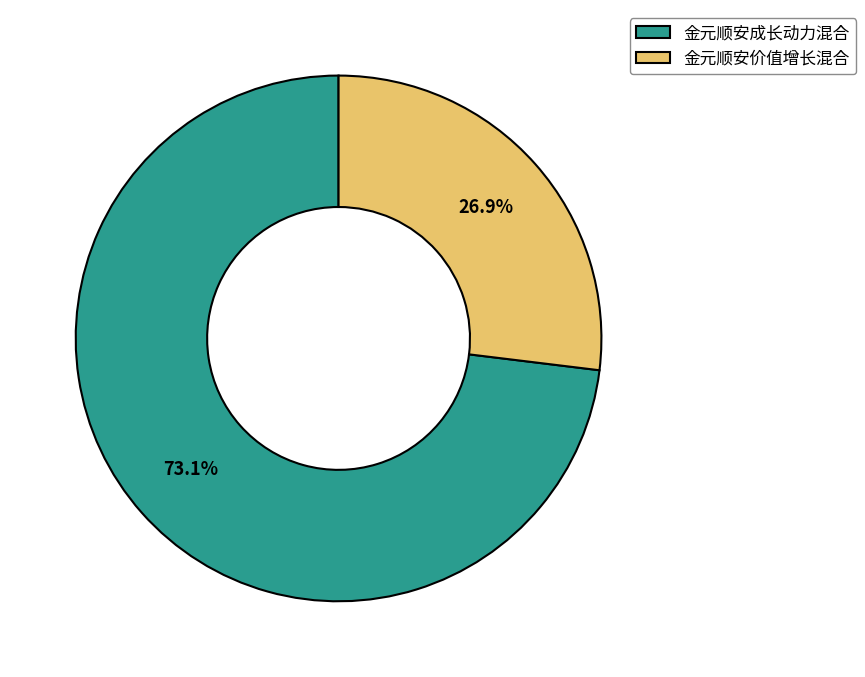

What is the majority slice?

金元顺安成长动力混合